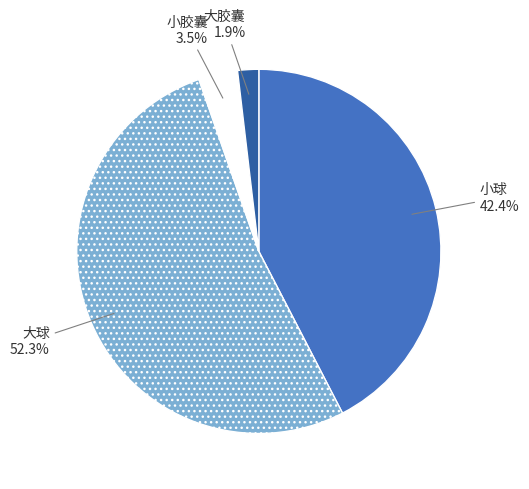

Is there a majority slice in this chart?

Yes